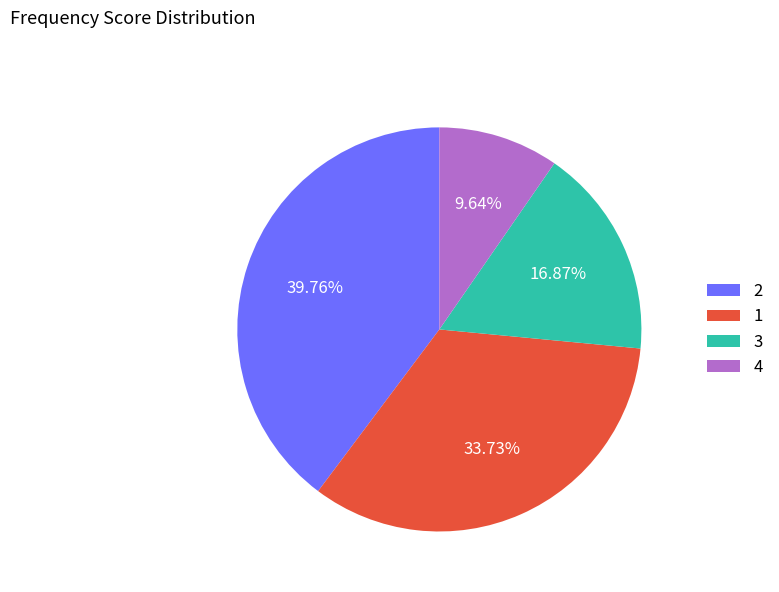

Combined, do 1 and 2 account for over 50%?

Yes